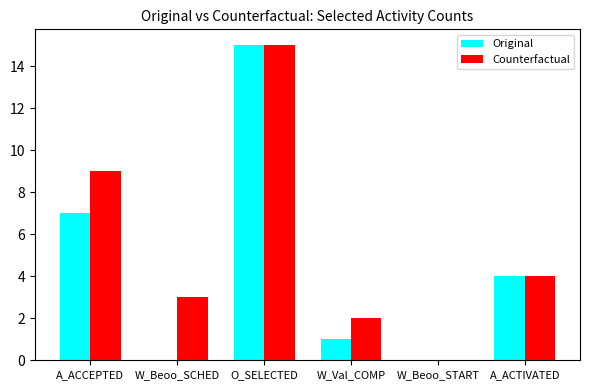

True or false: Original has a value of 10 at A_ACCEPTED.

False